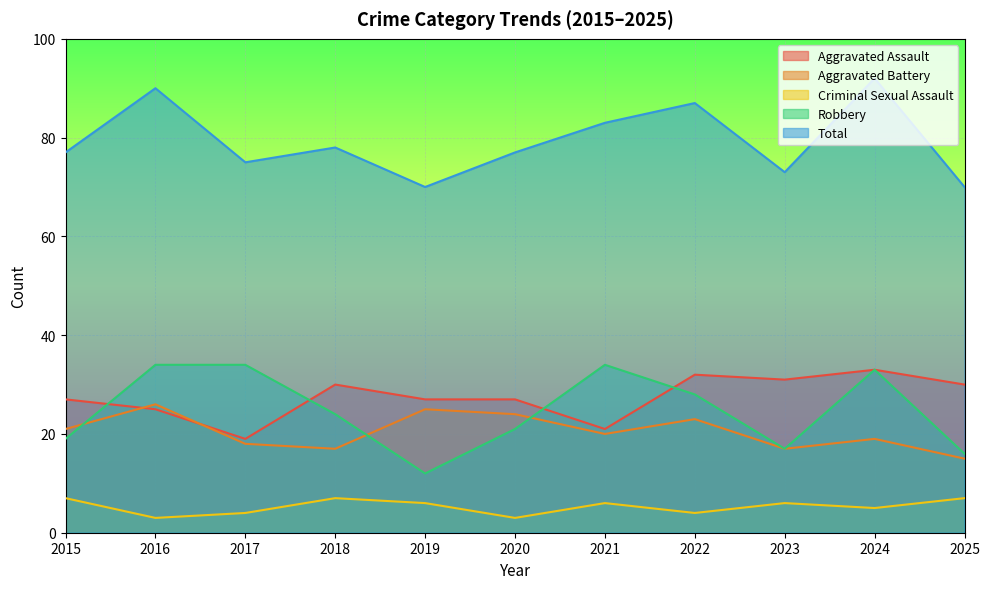

How many data points in Criminal Sexual Assault are less than 6?

5